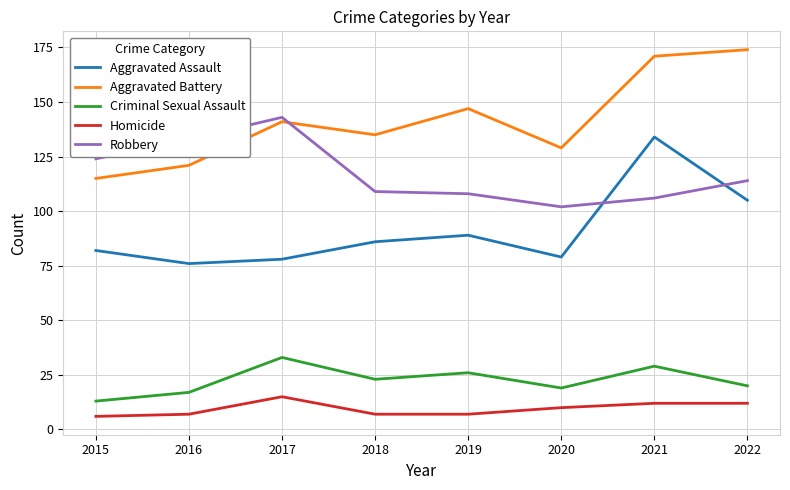

At which label does Homicide first exceed 10?

2017